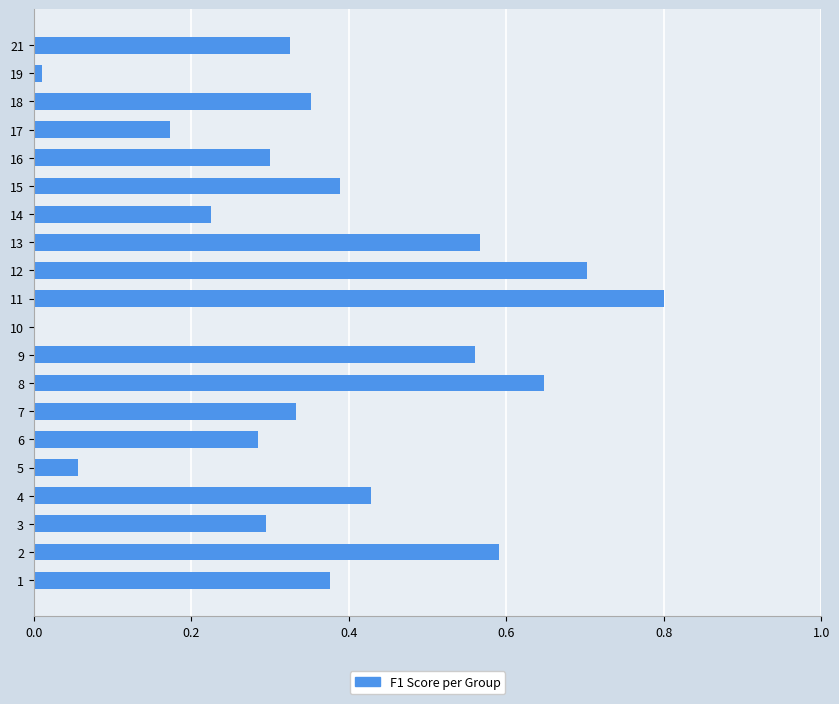

What is the sum of the values at 8 and 17?

0.8